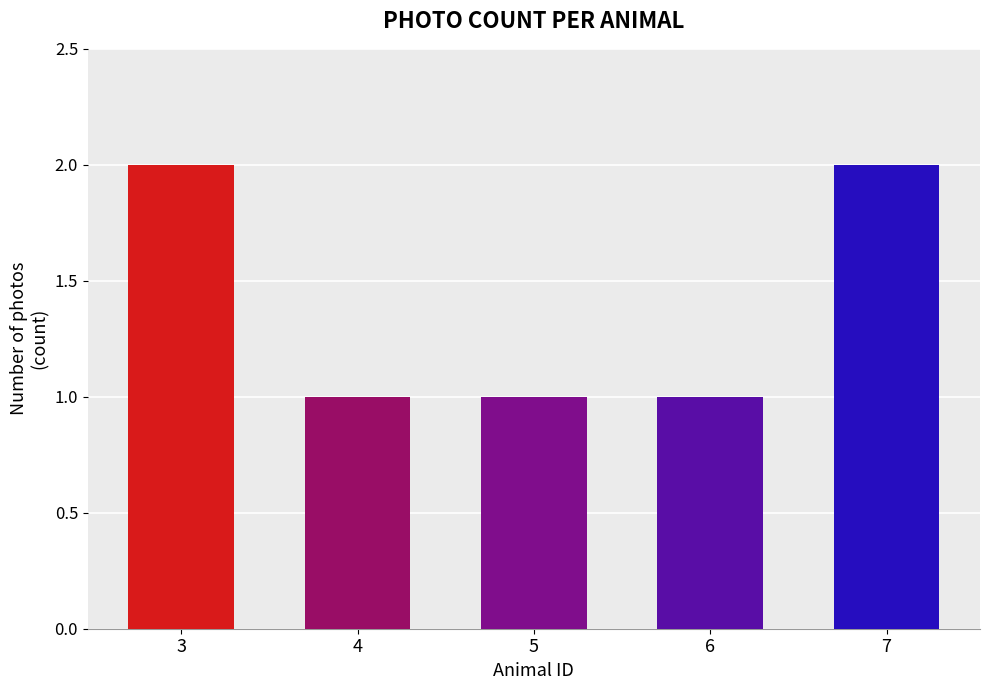

Count the number of categories in the chart.

5